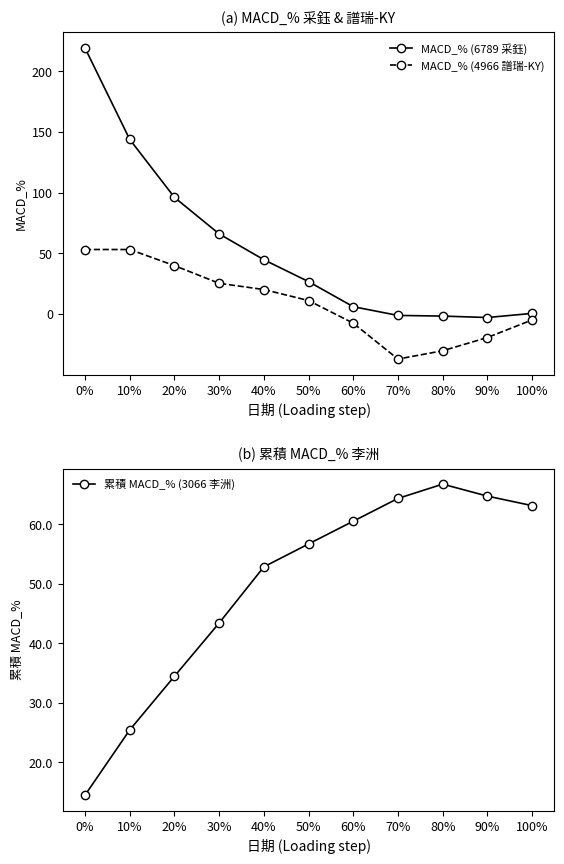

How many values in MACD_% (4966 譜瑞-KY) are above zero?

6